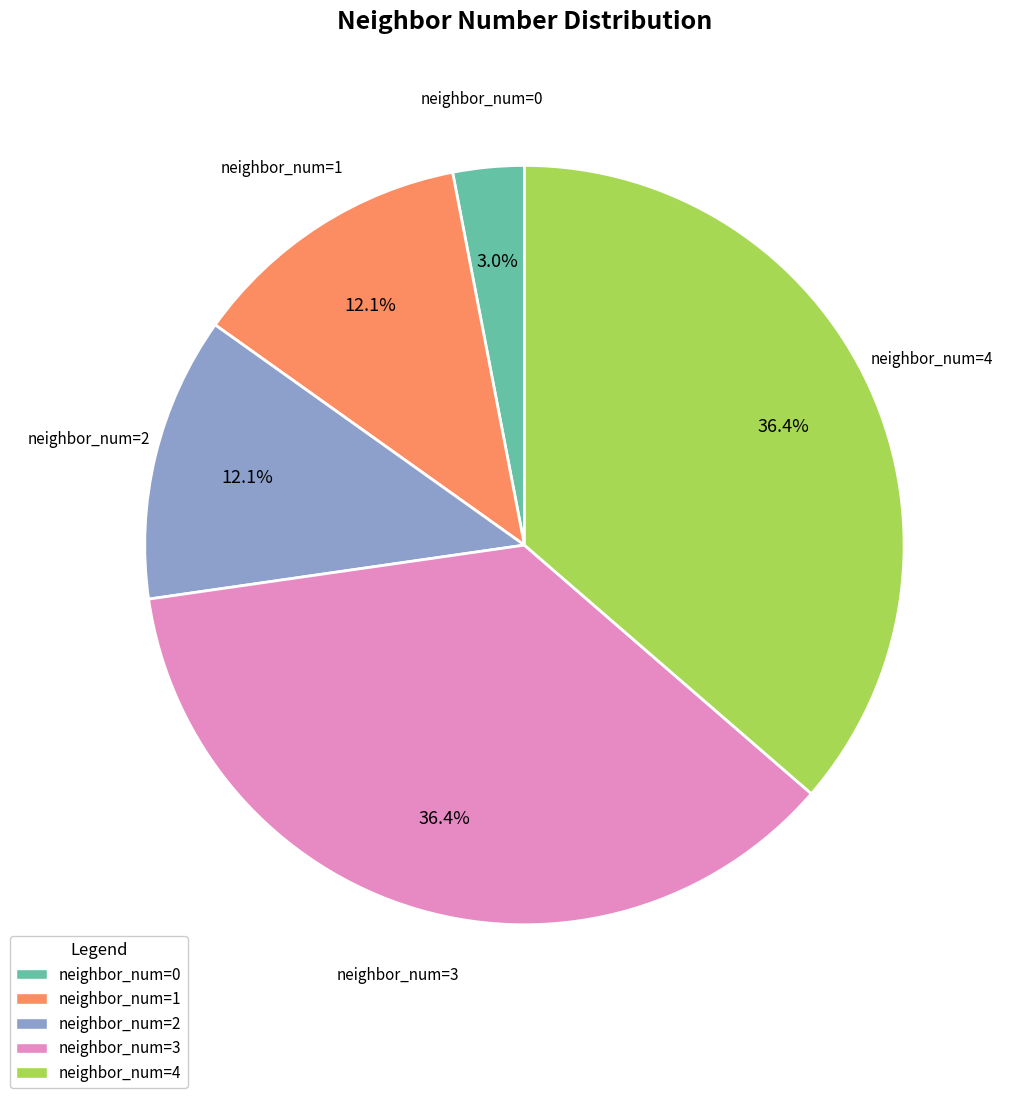

Combined, do neighbor_num=4 and neighbor_num=2 account for over 50%?

No